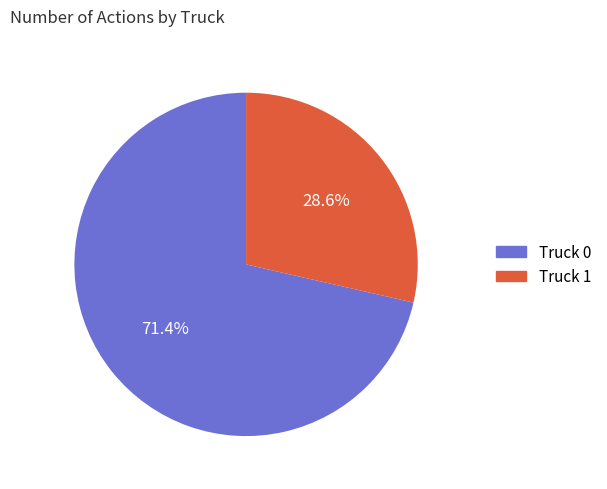

Which category has the biggest portion of the pie?

Truck 0